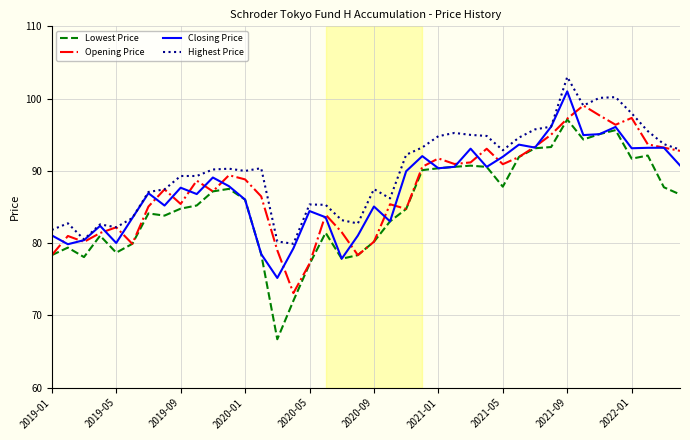

What are all the series names shown in the legend?

Lowest Price, Opening Price, Closing Price, Highest Price